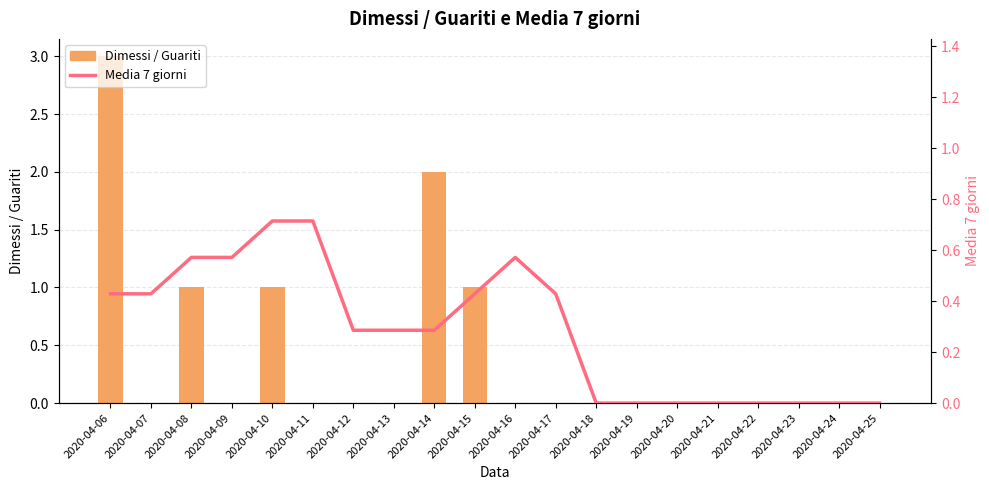

Reading right to left, list all the values displayed in this chart.

Dimessi / Guariti: 2020-04-25=0.0	2020-04-24=0.0	2020-04-23=0.0	2020-04-22=0.0	2020-04-21=0.0	2020-04-20=0.0	2020-04-19=0.0	2020-04-18=0.0	2020-04-17=0.0	2020-04-16=0.0	2020-04-15=1.0	2020-04-14=2.0	2020-04-13=0.0	2020-04-12=0.0	2020-04-11=0.0	2020-04-10=1.0	2020-04-09=0.0	2020-04-08=1.0	2020-04-07=0.0	2020-04-06=3.0
Media 7 giorni: 2020-04-25=0.0	2020-04-24=0.0	2020-04-23=0.0	2020-04-22=0.0	2020-04-21=0.0	2020-04-20=0.0	2020-04-19=0.0	2020-04-18=0.0	2020-04-17=0.4	2020-04-16=0.6	2020-04-15=0.4	2020-04-14=0.3	2020-04-13=0.3	2020-04-12=0.3	2020-04-11=0.7	2020-04-10=0.7	2020-04-09=0.6	2020-04-08=0.6	2020-04-07=0.4	2020-04-06=0.4